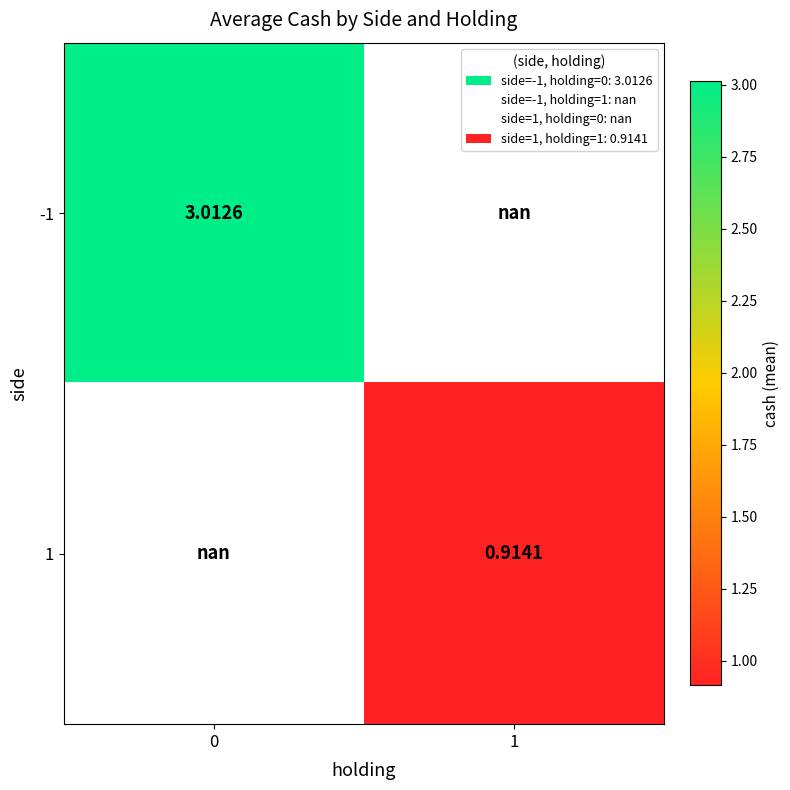

What is the highest value of the row_0 series?

3.0